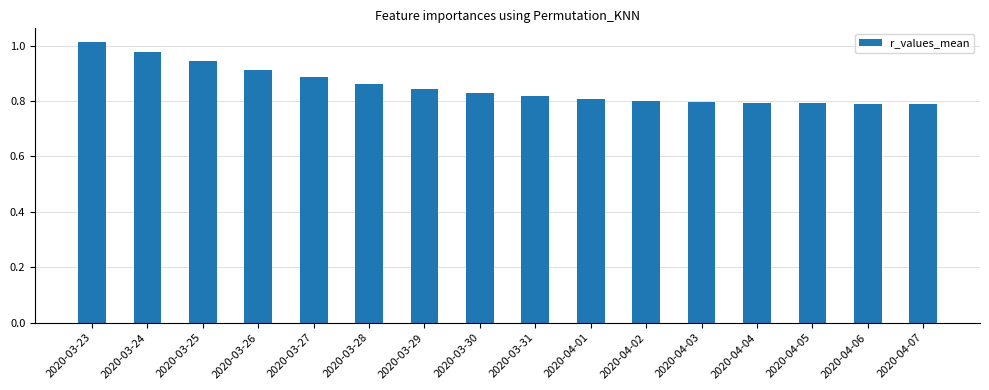

What position from the right is 2020-04-04?

4